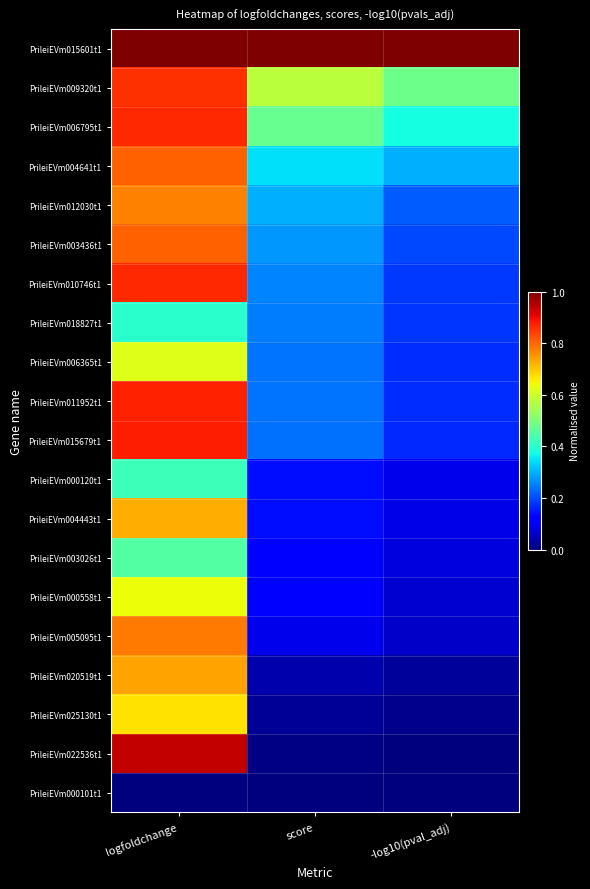

Count the number of categories in the chart.

3